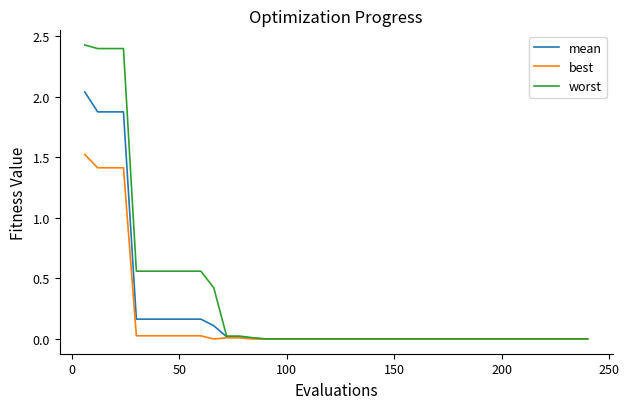

What is the maximum value for best?

1.5